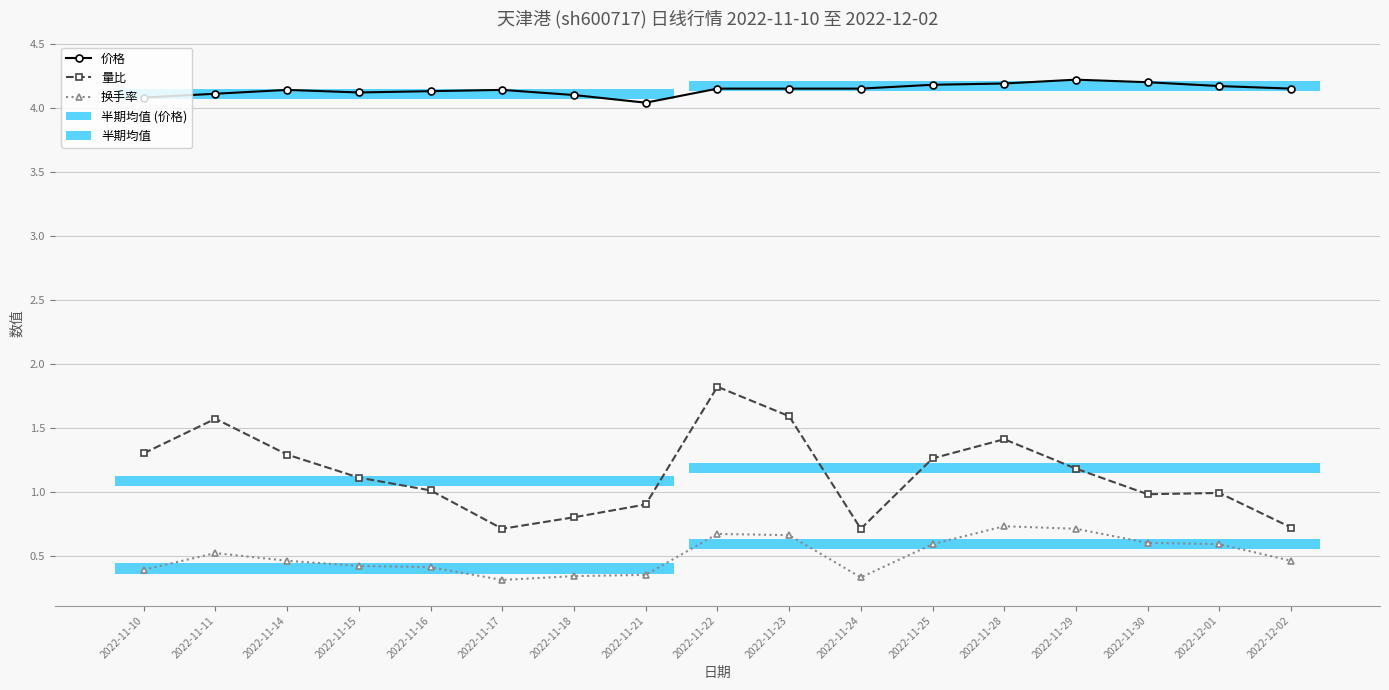

Which category has the lowest value across all series?

2022-11-17